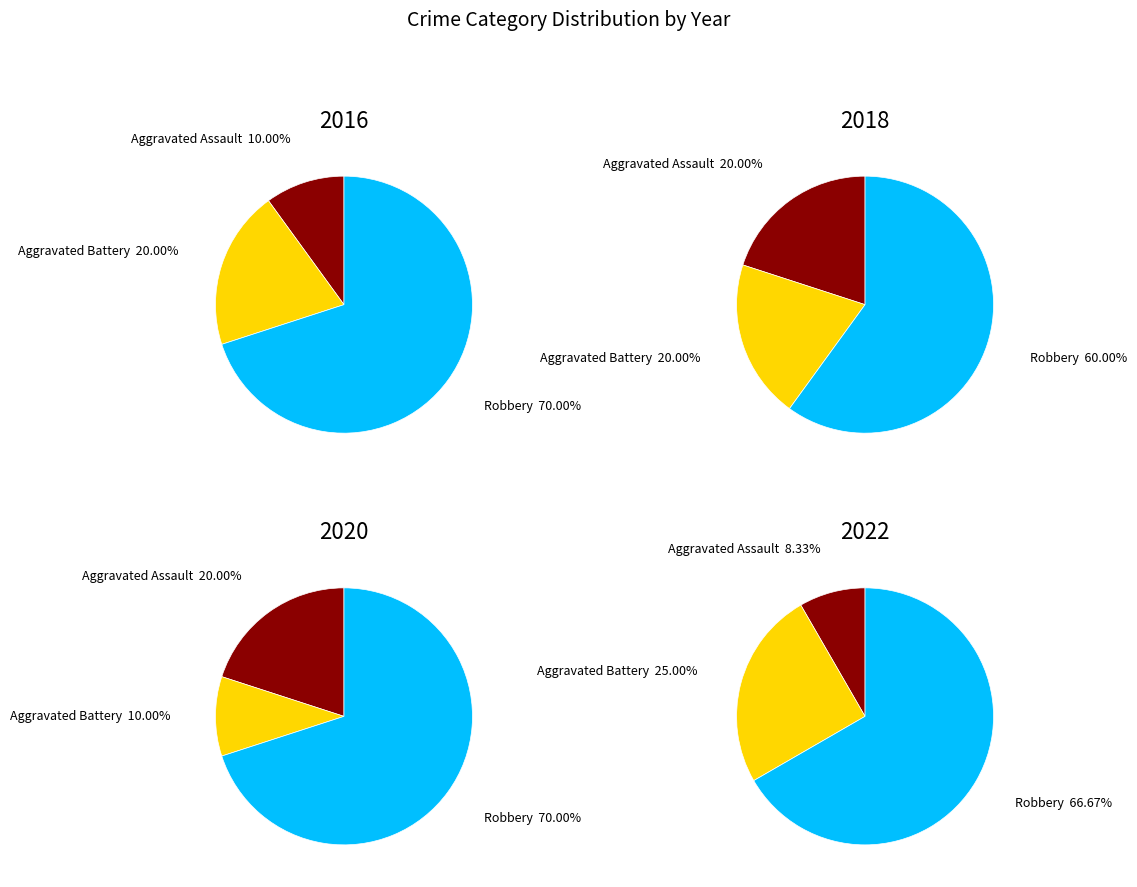

Does 8 account for over 50% of the chart?

No